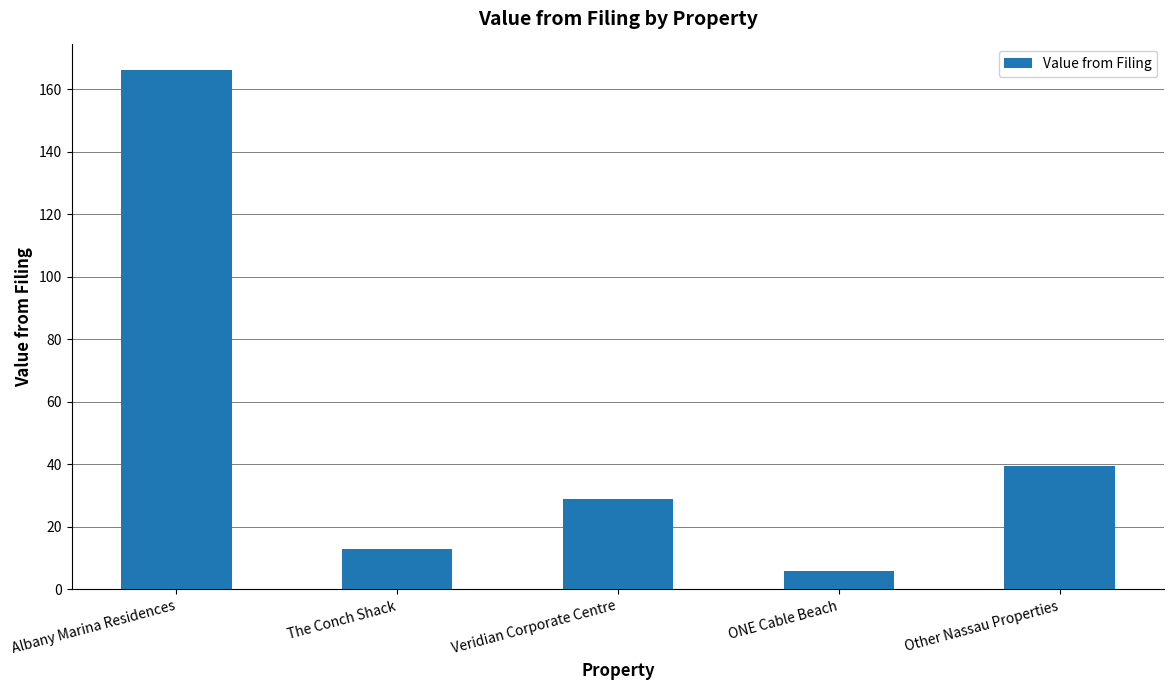

At which label does the data first exceed 28?

Albany Marina Residences